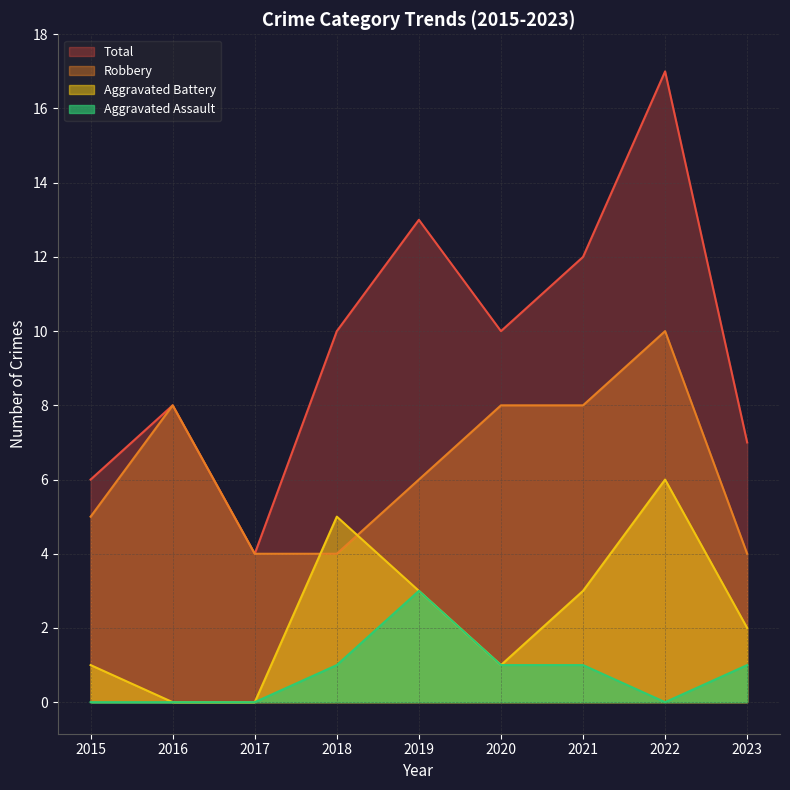

How many values in the Robbery series exceed 6?

4